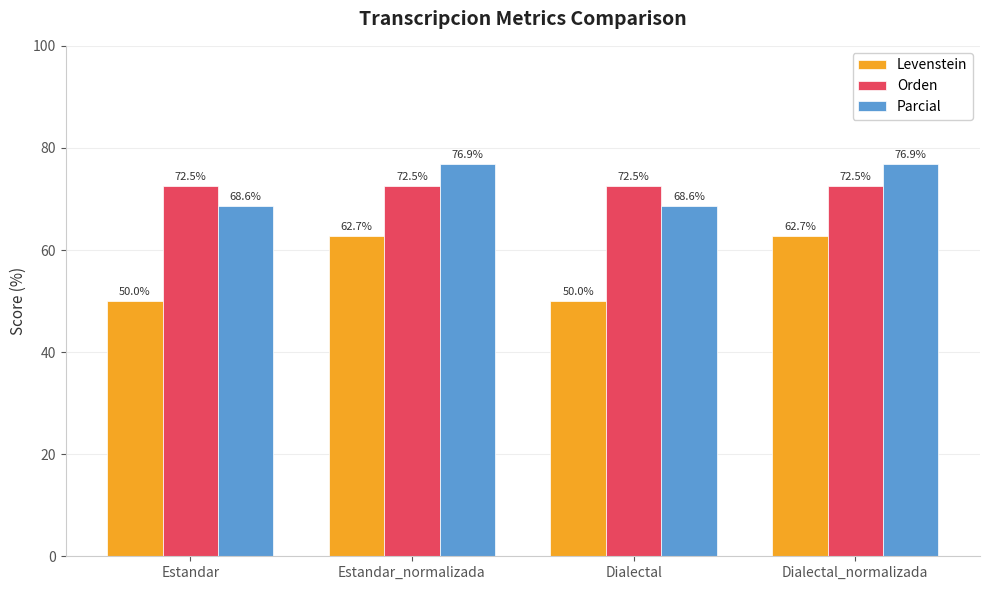

Which series has the largest total across all categories?

Parcial